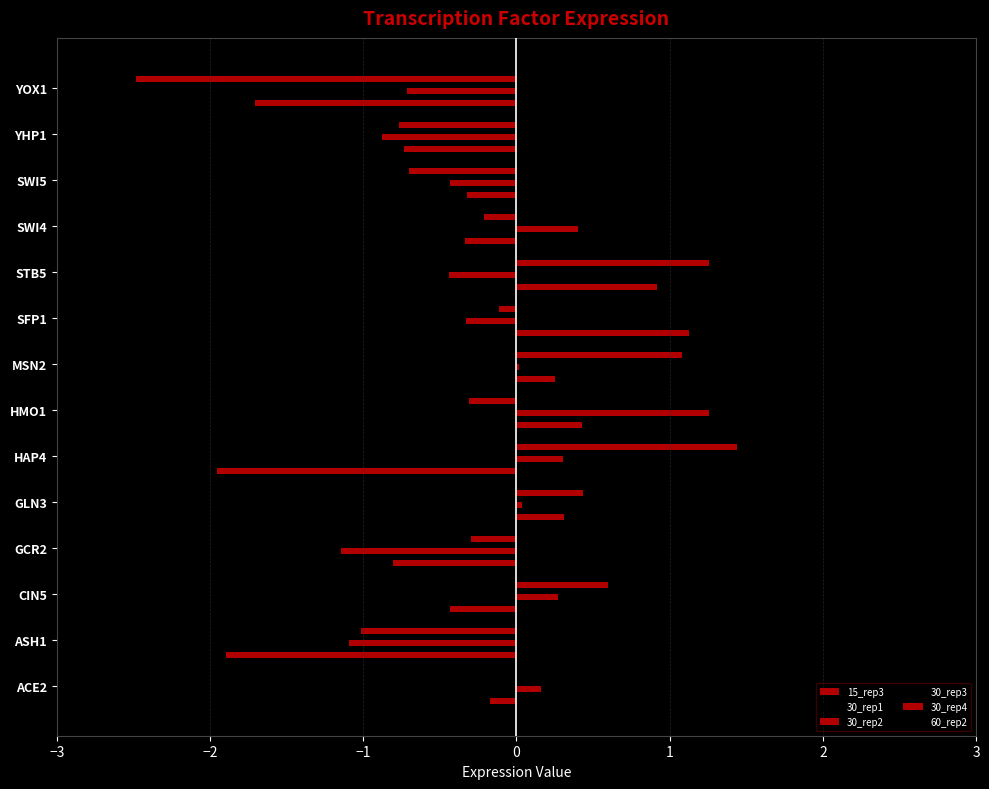

What position from the left is HAP4?

6